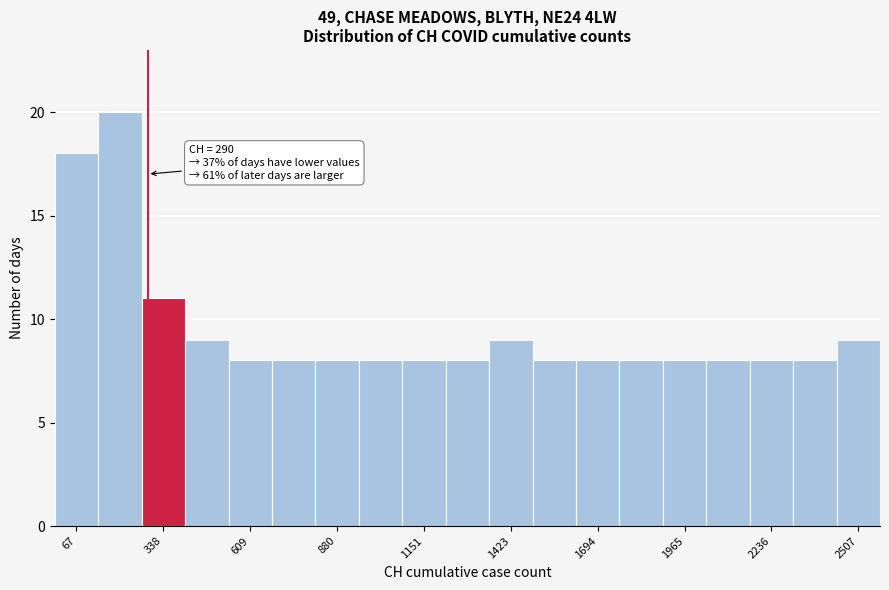

Read against the x-axis, roughly where is the centre of the tallest bar?

200